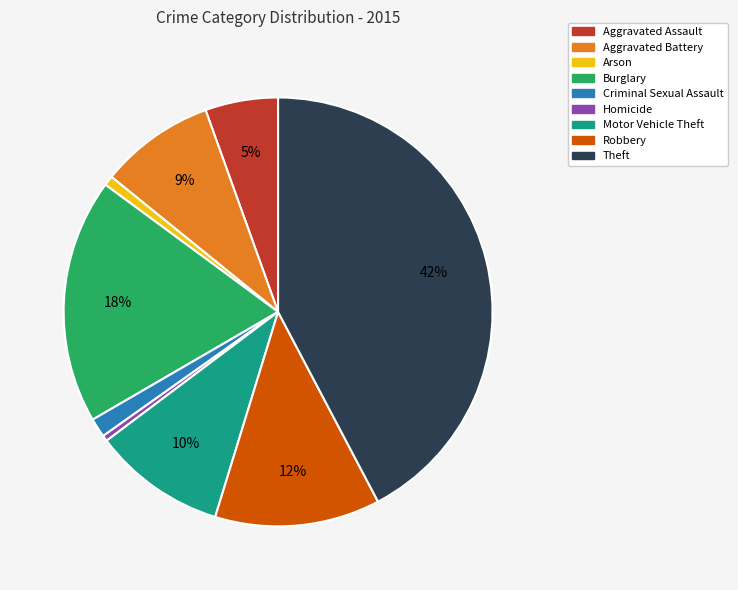

Which slice is the largest?

Theft